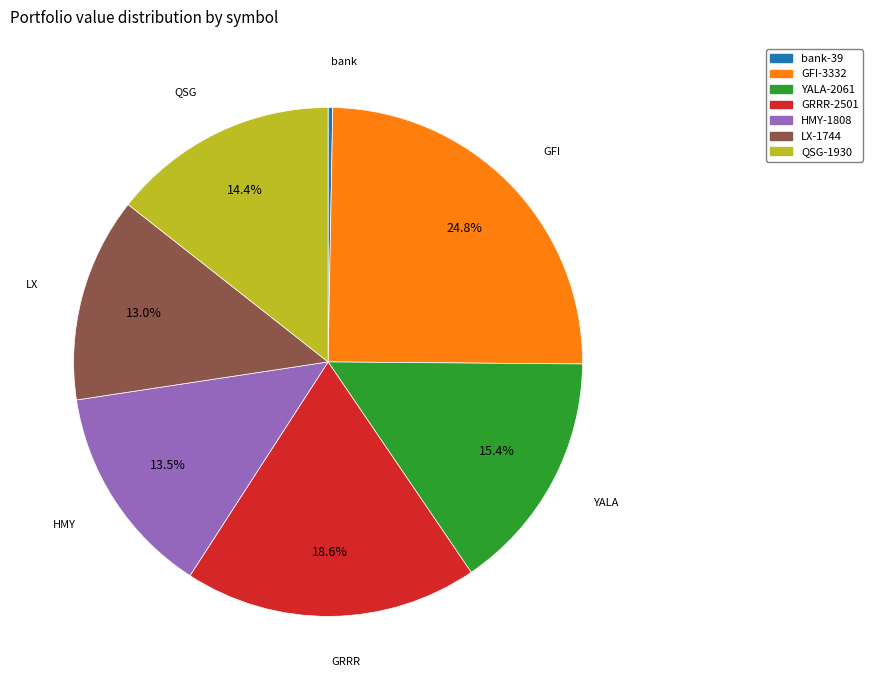

True or false: GRRR accounts for 30% of the total.

False